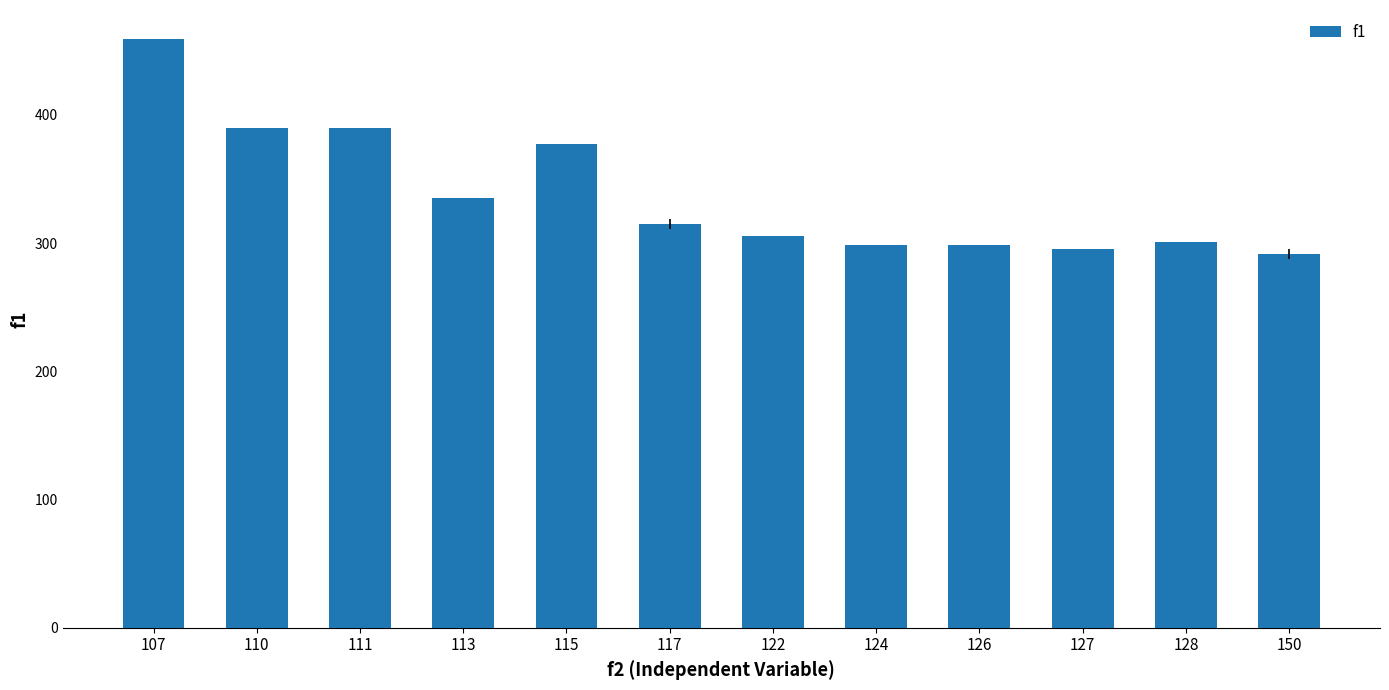

What is the change in value from 111 to 128?

-88.7